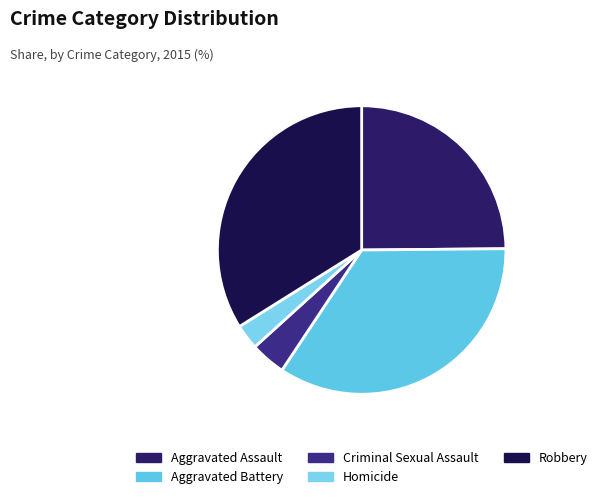

To the nearest percent, what portion does Aggravated Battery represent?

34%